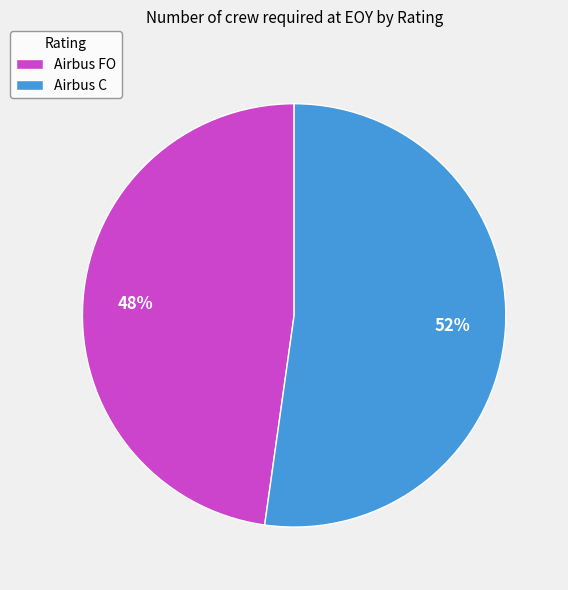

Do Airbus C and Airbus FO together represent more than half of the pie?

Yes